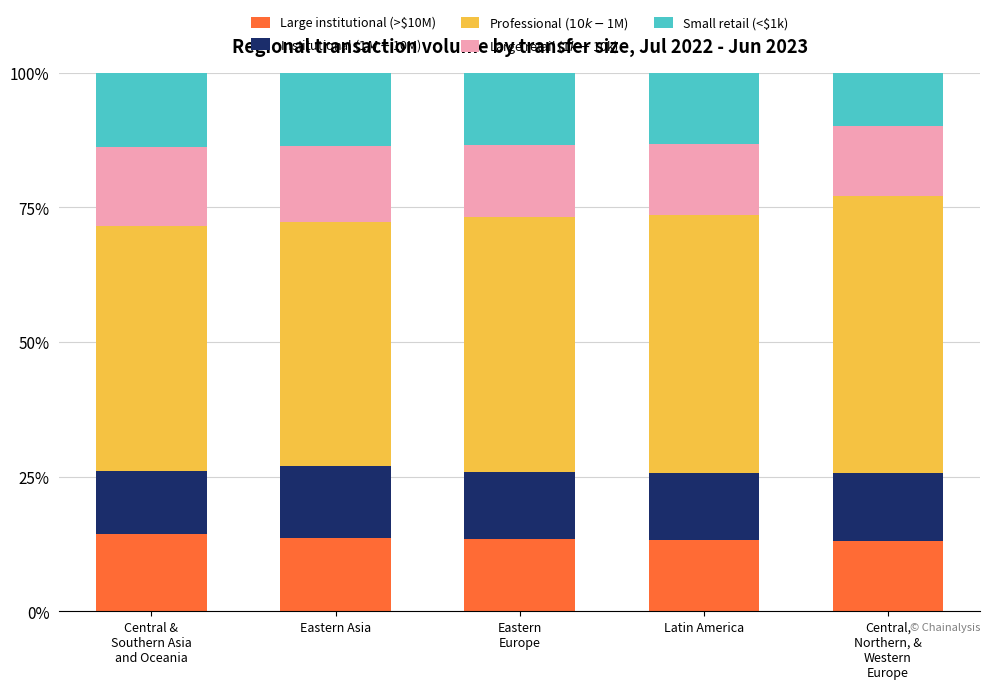

Is it true that Large institutional (>$10M) equals 13.2 at Latin America?

True